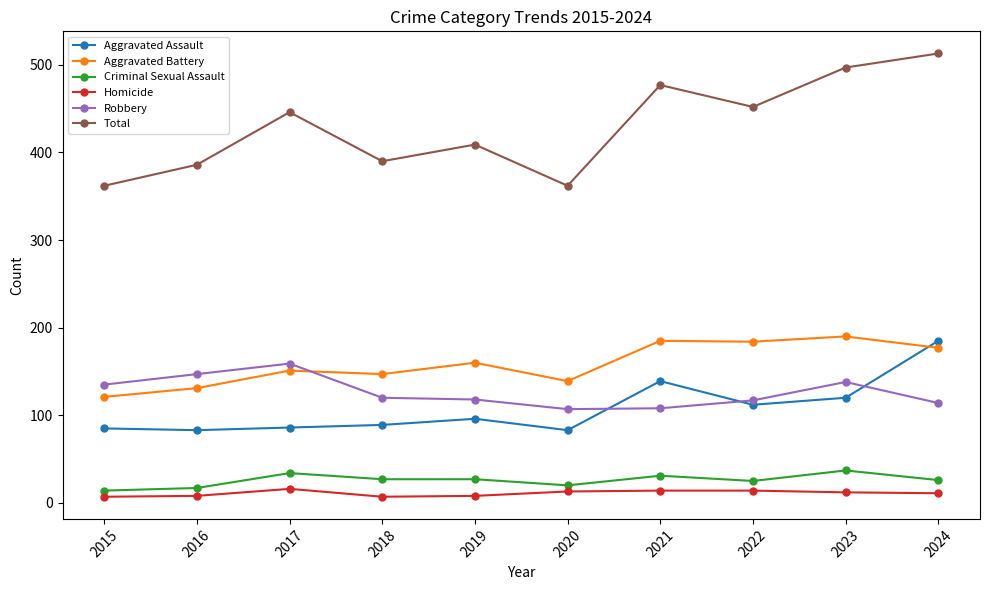

How many interior local peaks does the Total series have?

3